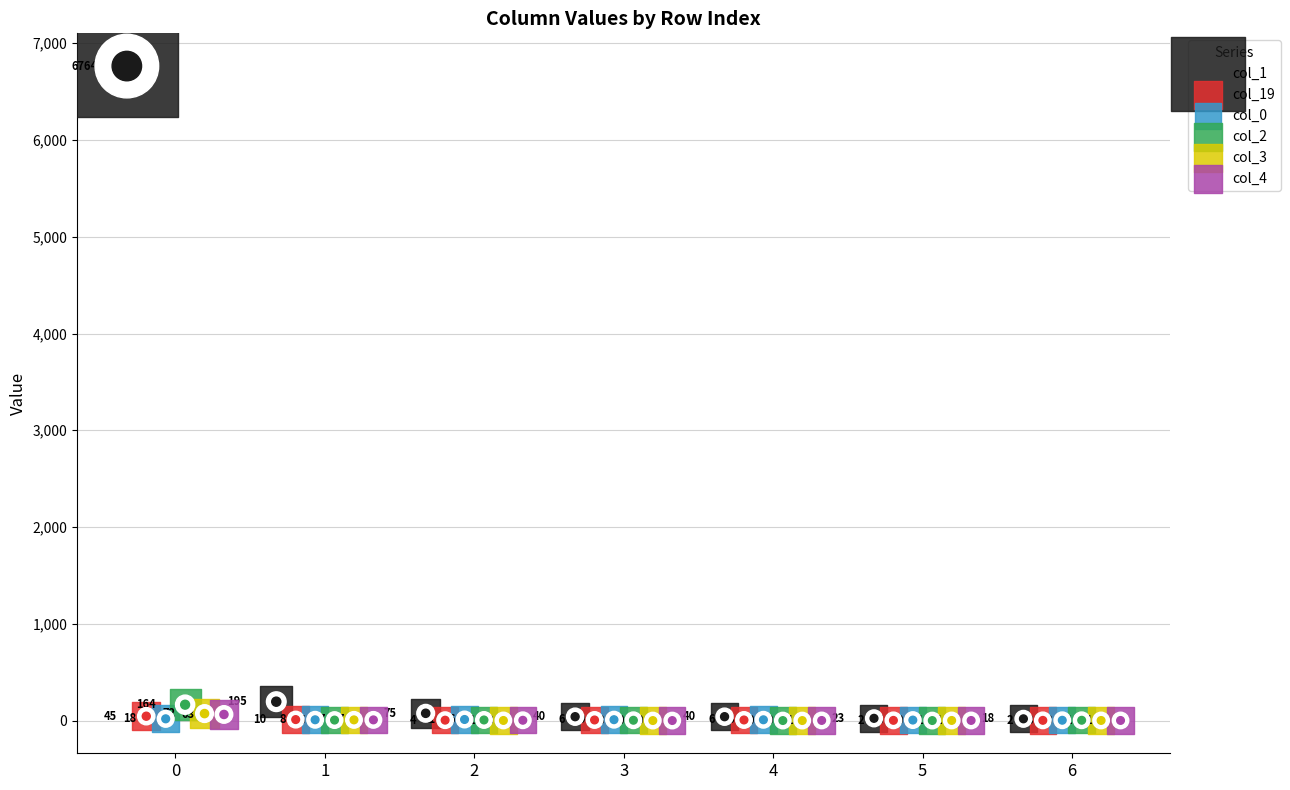

Which series has the widest spread of Y values?

col_1